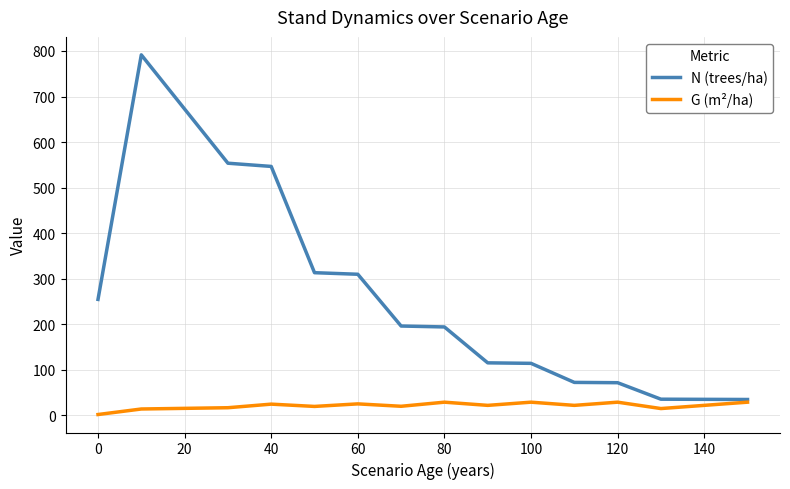

Which series has the largest total across all categories?

N (trees/ha)